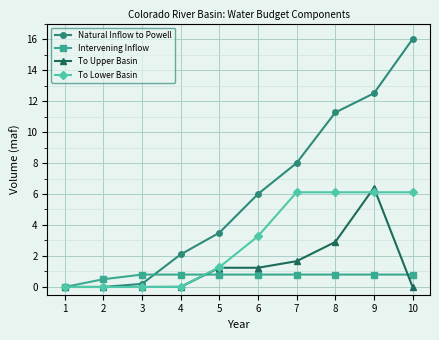

How many lines are shown in the chart?

4